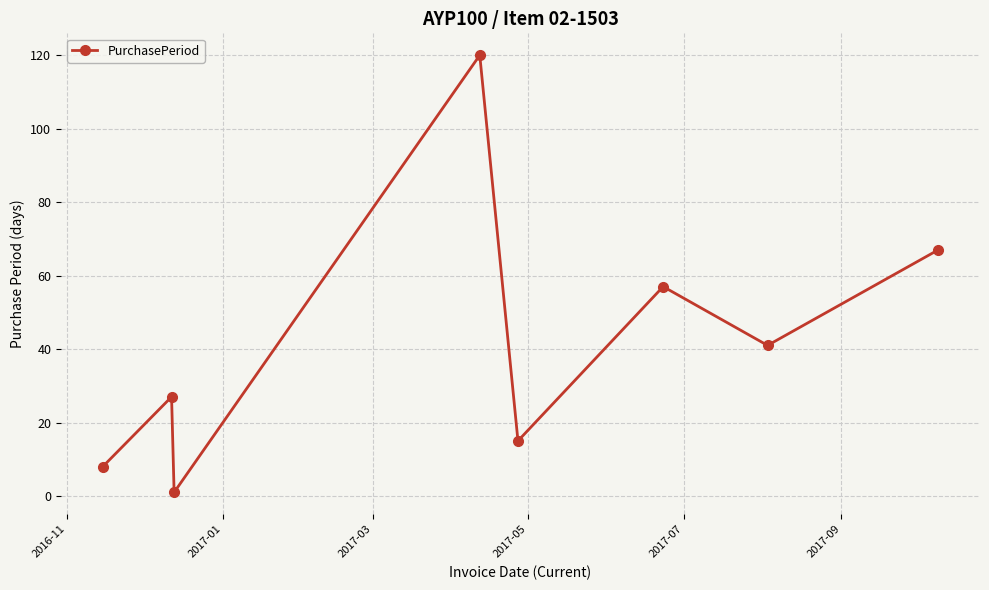

How many points are lower than both their immediate neighbors (excluding endpoints)?

3